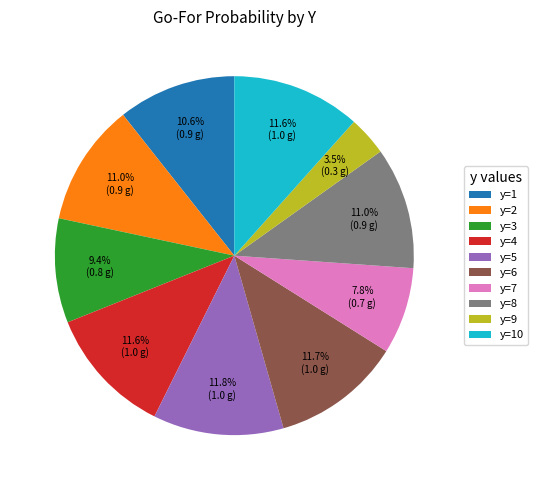

Which slice is the smallest?

y=9